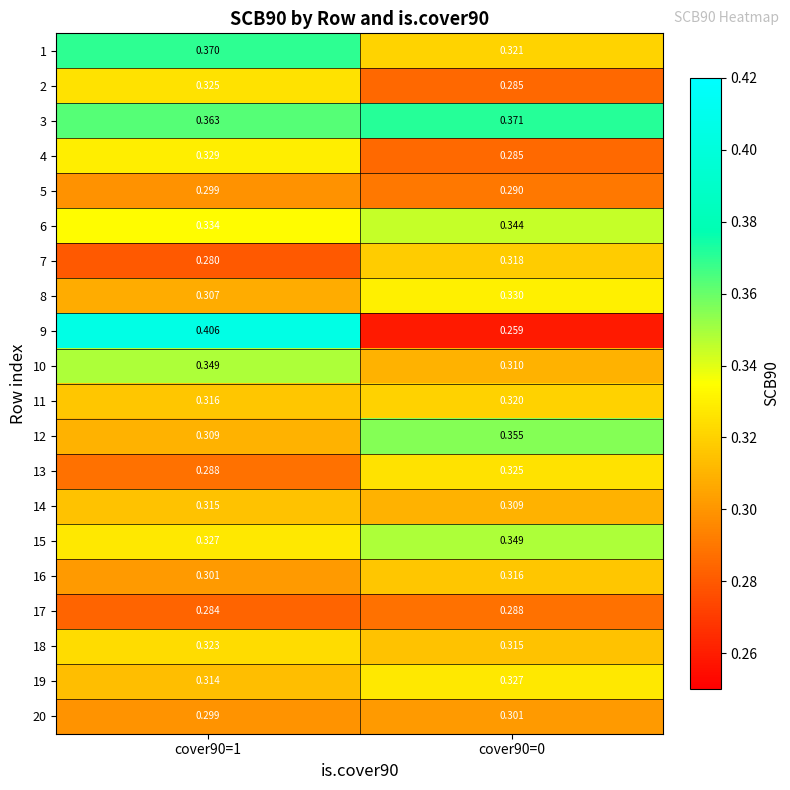

Which series has the largest range (max minus min)?

9